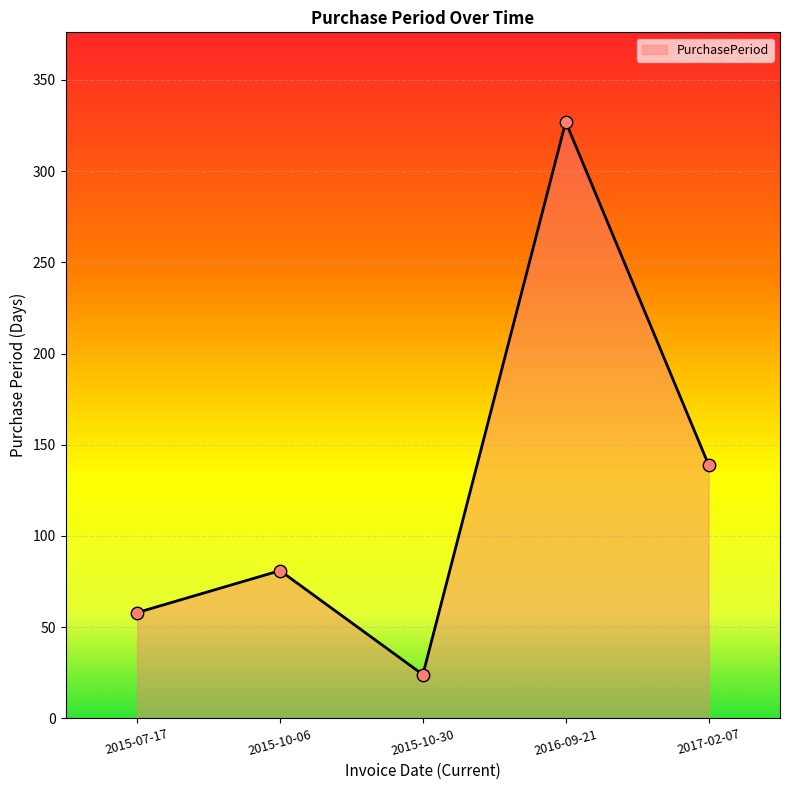

What is the change in value from 2016-09-21 to 2017-02-07?

-188